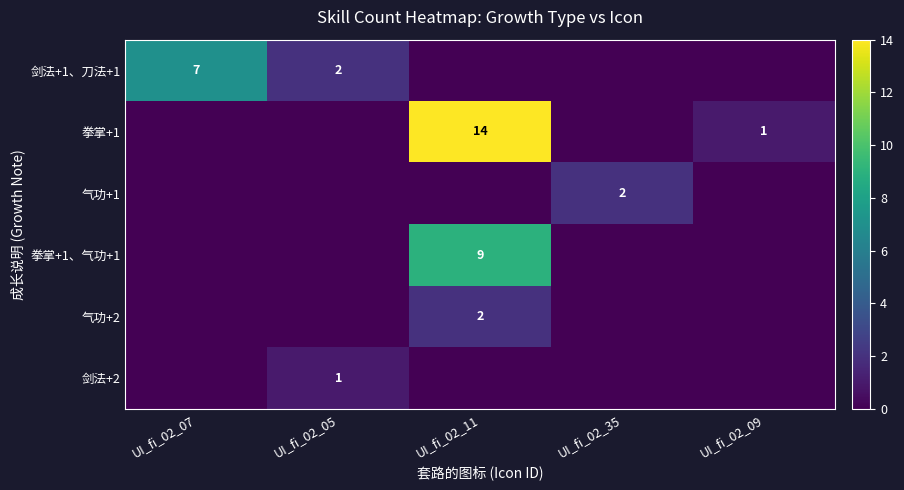

The value of 气功+2 at UI_fi_02_11 is 1. True or false?

False